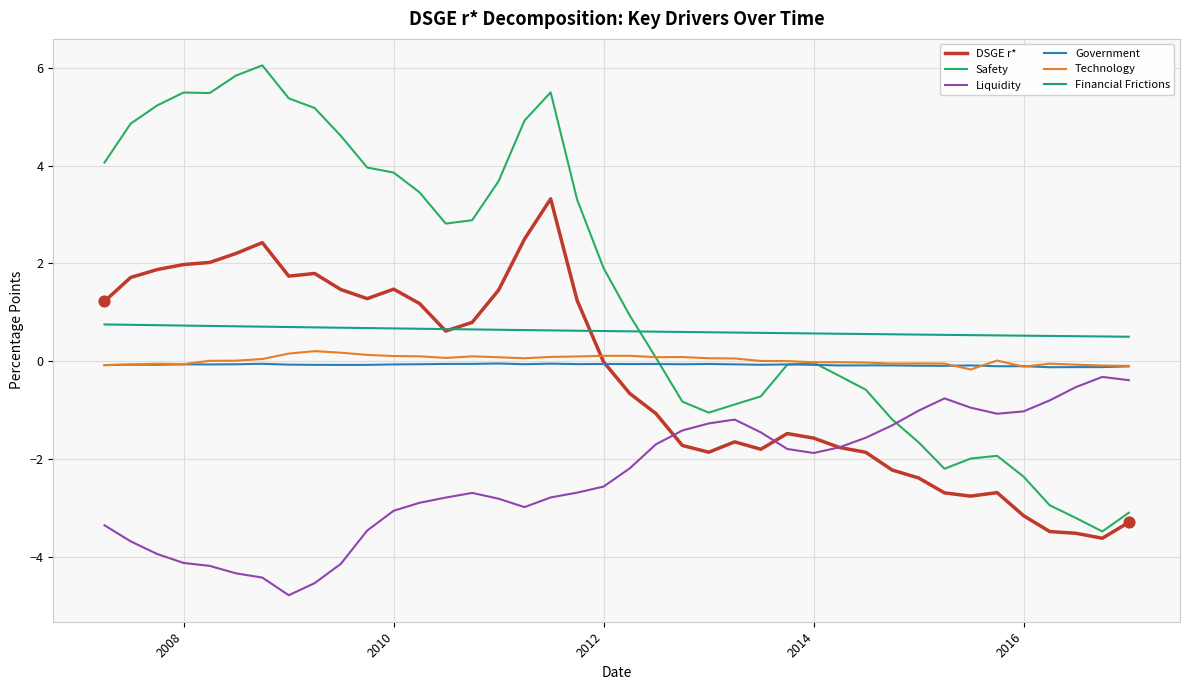

What are all the series names shown in the legend?

DSGE r*, Safety, Liquidity, Government, Technology, Financial Frictions